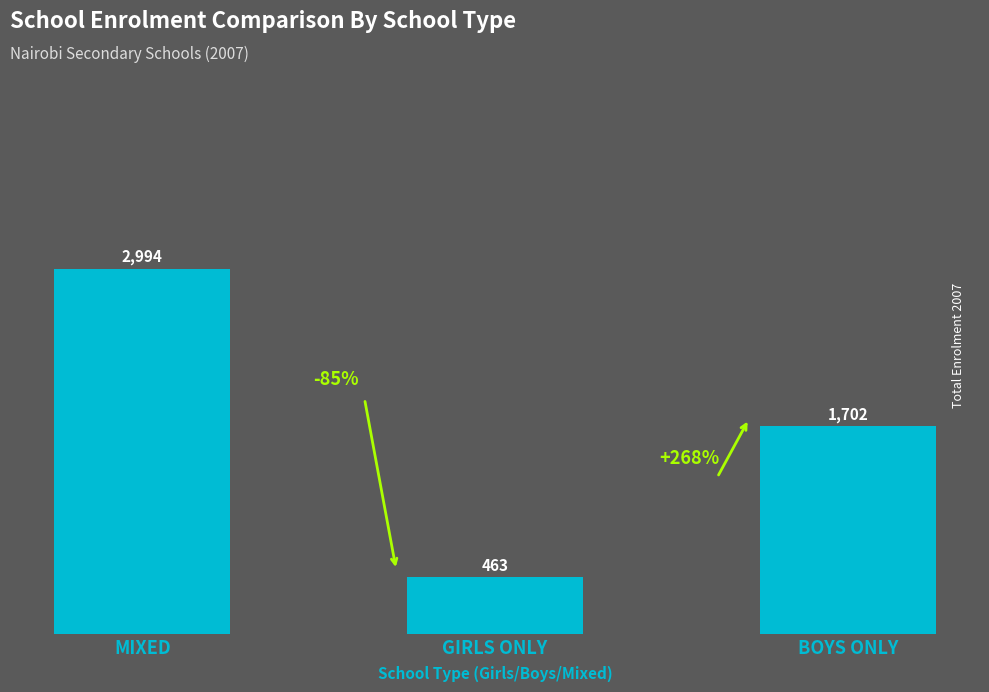

What is the difference between the maximum and minimum values?

2531